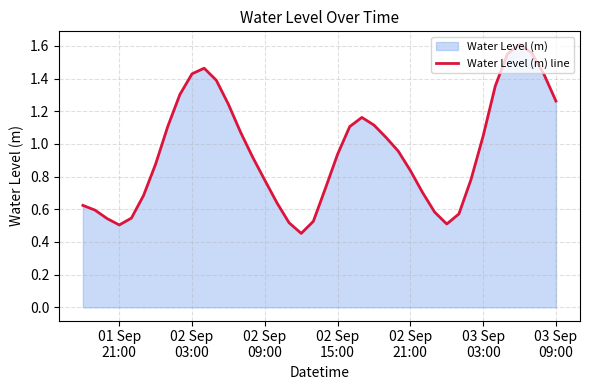

What is the value of the 14th point from the left?

1.1